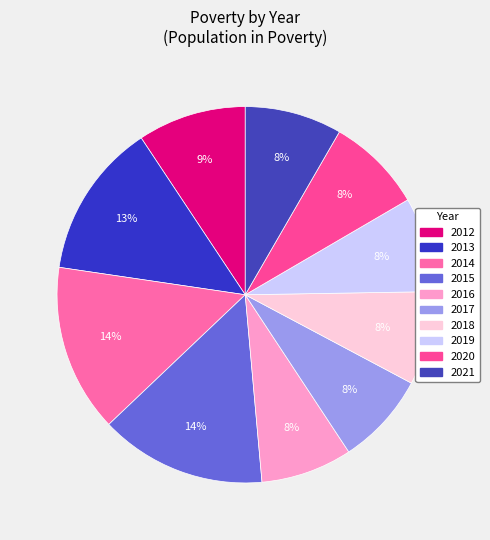

To the nearest percent, what portion does 2017 represent?

8%